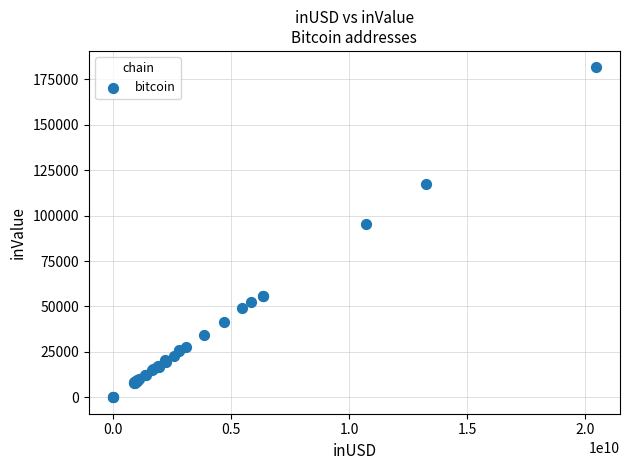

What Y value in the scatter plot is closest to 90789?

95169.5